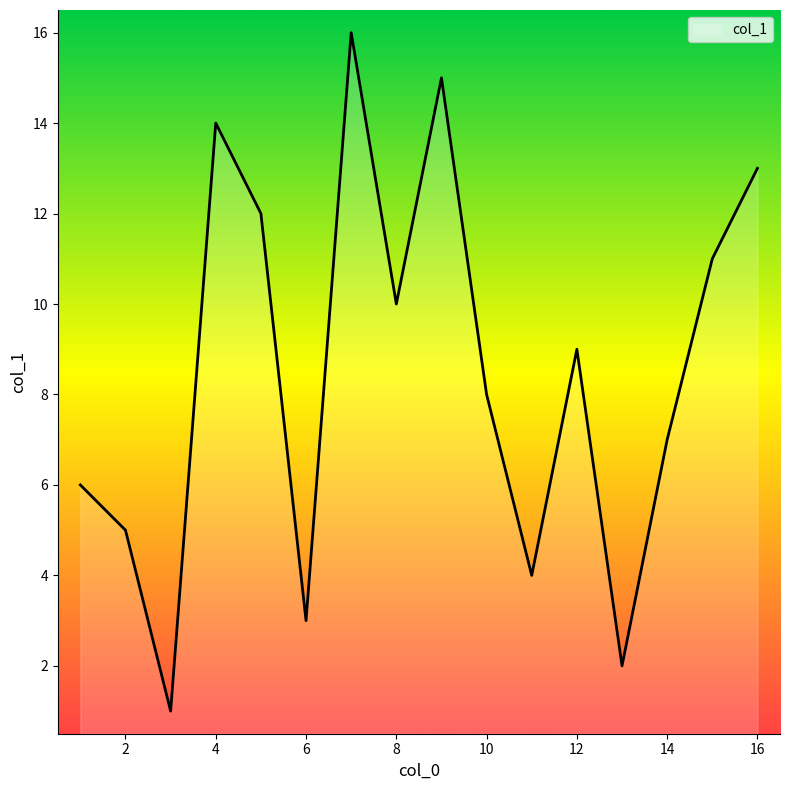

What is the greatest value displayed?

16